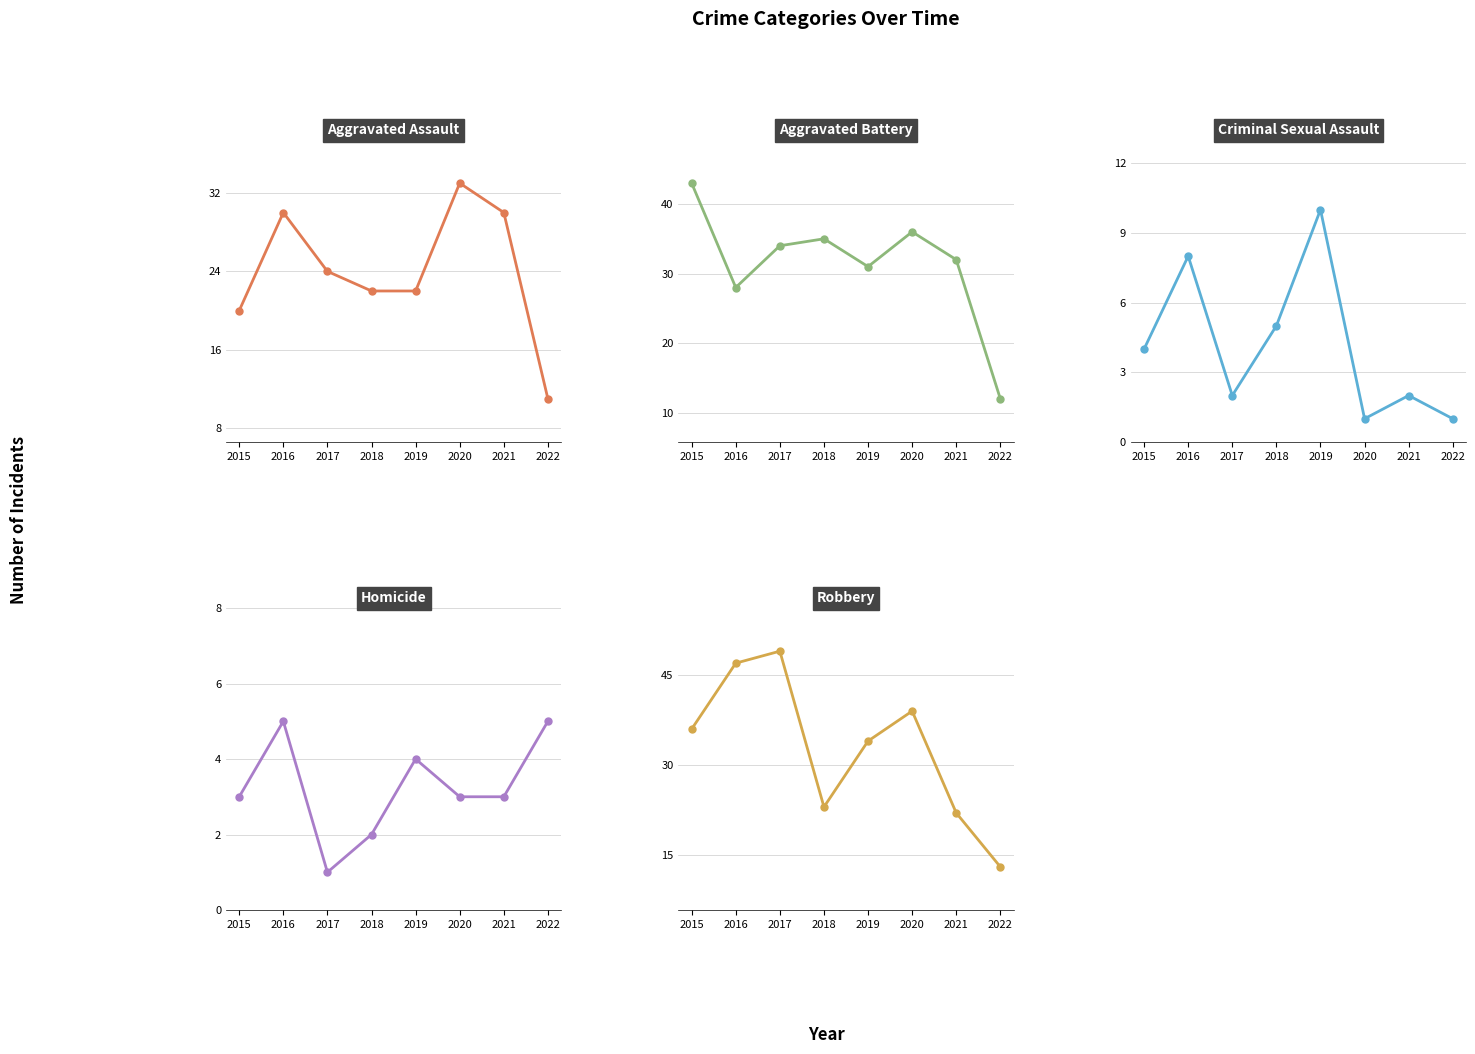

Reading left to right, list all the values displayed in this chart.

Aggravated Assault: 2015=20	2016=30	2017=24	2018=22	2019=22	2020=33	2021=30	2022=11
Aggravated Battery: 2015=43	2016=28	2017=34	2018=35	2019=31	2020=36	2021=32	2022=12
Criminal Sexual Assault: 2015=4	2016=8	2017=2	2018=5	2019=10	2020=1	2021=2	2022=1
Homicide: 2015=3	2016=5	2017=1	2018=2	2019=4	2020=3	2021=3	2022=5
Robbery: 2015=36	2016=47	2017=49	2018=23	2019=34	2020=39	2021=22	2022=13